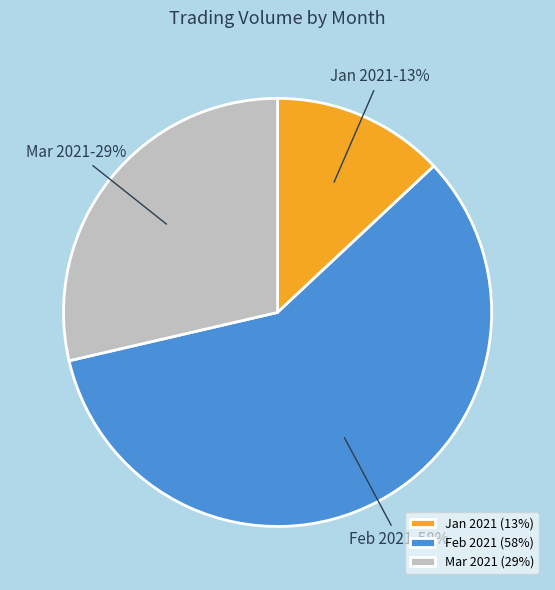

To the nearest percent, what percentage of the pie is Mar 2021?

29%